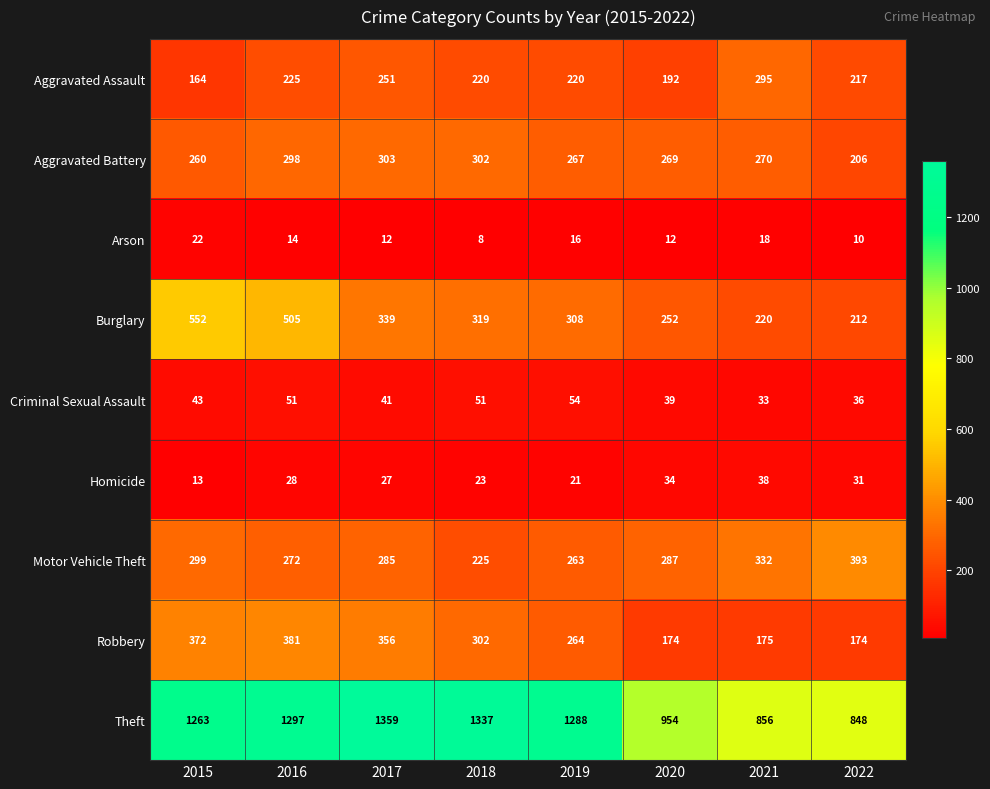

At 2016, list the series in order from smallest to largest.

Arson, Homicide, Criminal Sexual Assault, Aggravated Assault, Motor Vehicle Theft, Aggravated Battery, Robbery, Burglary, Theft